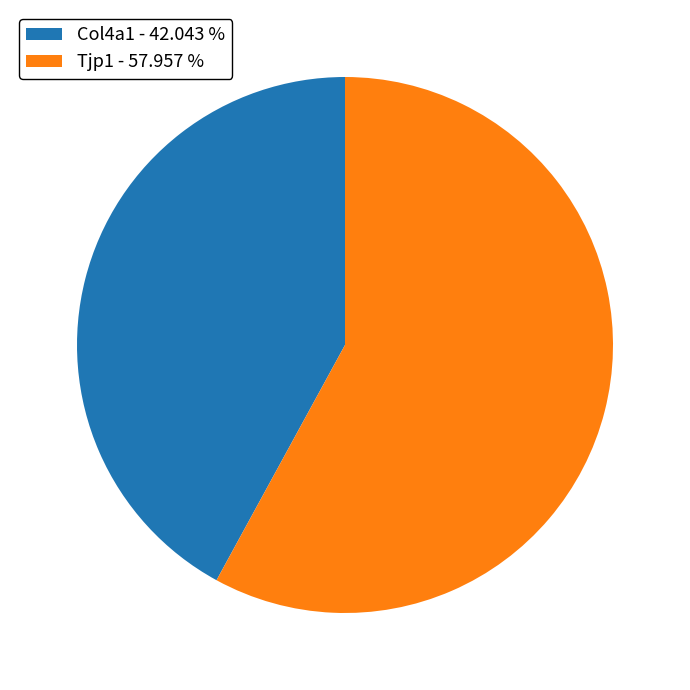

The Tjp1 slice represents 65% of the pie. True or false?

False